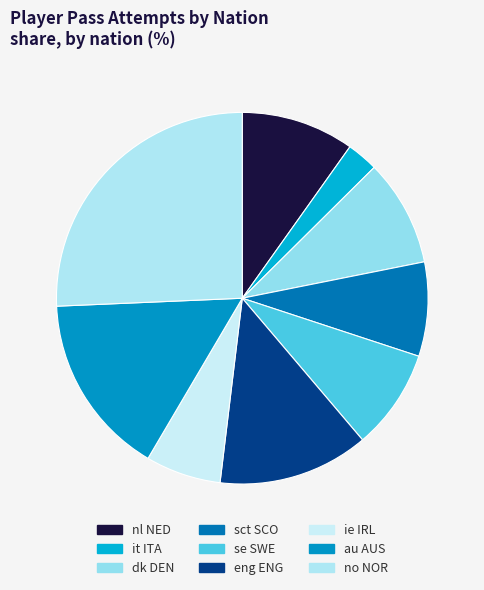

The eng ENG slice represents 1% of the pie. True or false?

False